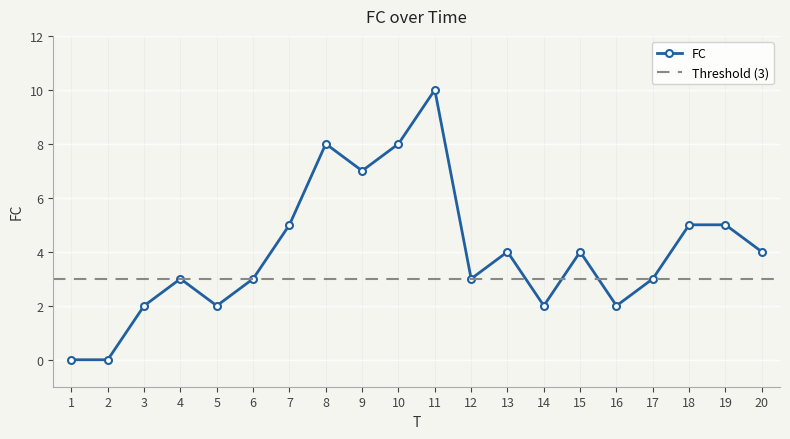

Is it true that the value at 6 is 4?

False